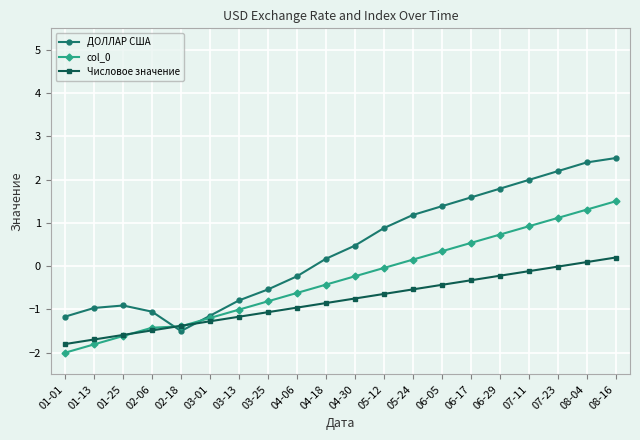

What is the approximate value of Числовое значение at 06-17?

-0.3